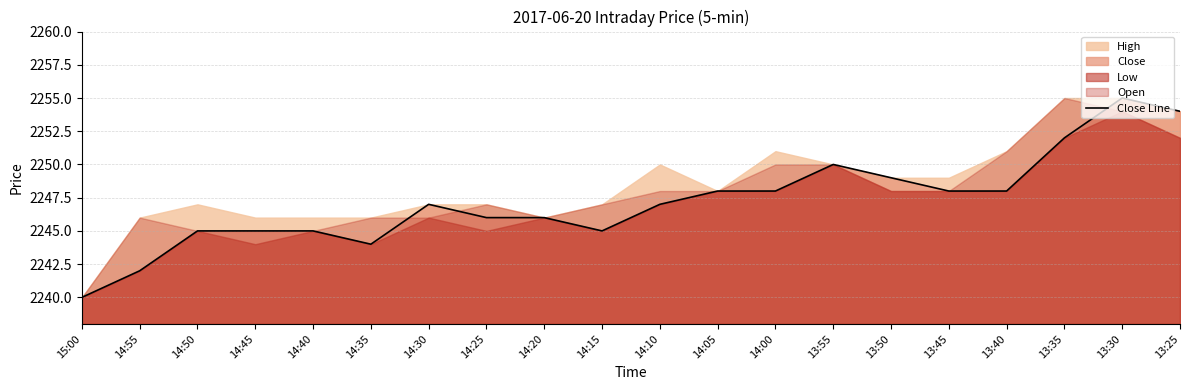

Does the chart display data point markers on the line(s)?

No